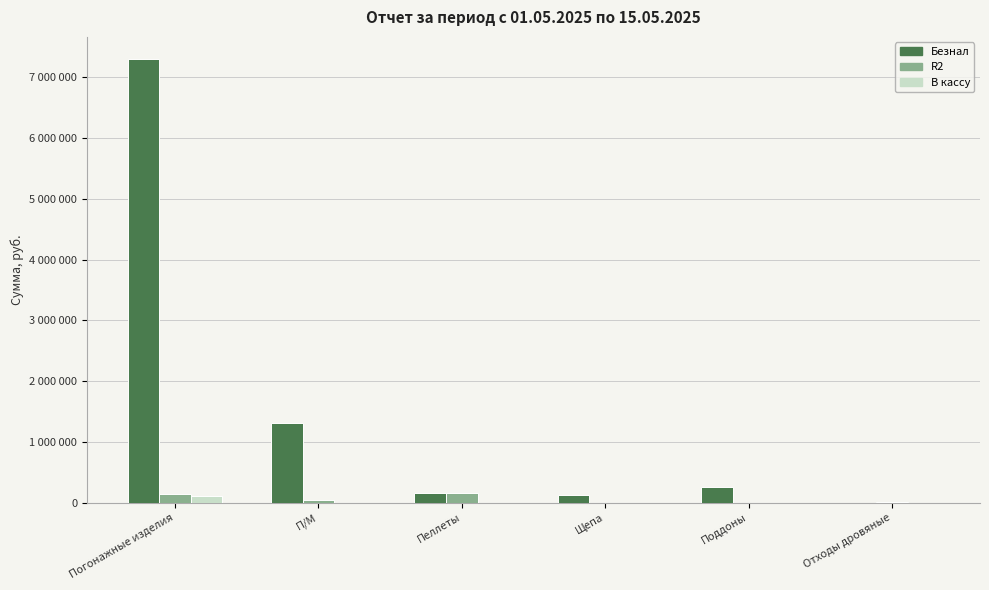

Which category has the lowest value across all series?

Отходы дровяные